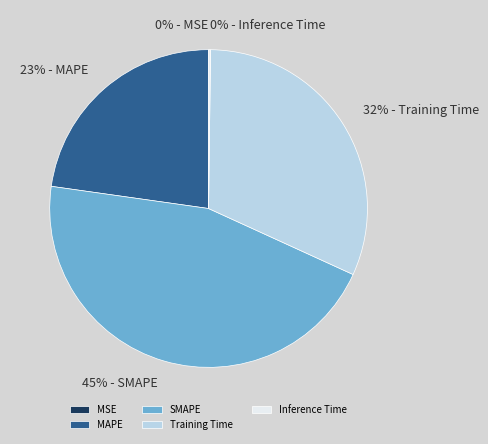

Is there any slice that represents more than half of the pie?

No